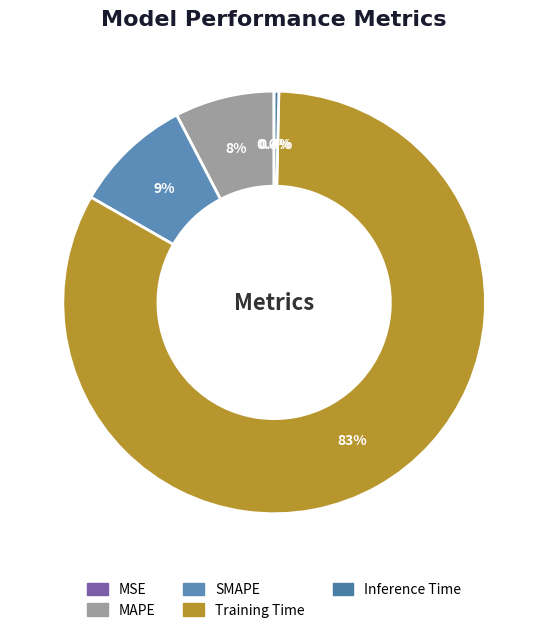

What percentage do Training Time and SMAPE together represent?

92.0%